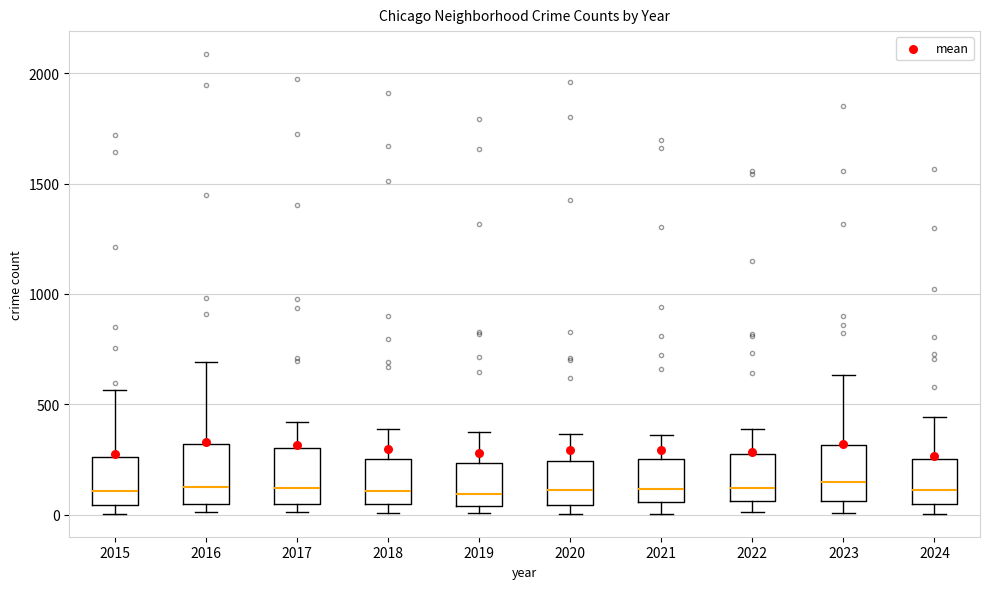

Reading left to right, transcribe this box plot: for each box, give where its median line is, the range the box spans, and where its two whiskers end, as read against the y-axis. The values are not printed on the chart, so give them approximately, as read against the axis.

2015: median 100, box 50 to 250, whiskers 0 to 550
2016: median 150, box 50 to 300, whiskers 0 to 700
2017: median 100, box 50 to 300, whiskers 0 to 400
2018: median 100, box 50 to 250, whiskers 0 to 400
2019: median 100, box 50 to 250, whiskers 0 to 400
2020: median 100, box 50 to 250, whiskers 0 to 350
2021: median 100, box 50 to 250, whiskers 0 to 350
2022: median 100, box 50 to 250, whiskers 0 to 400
2023: median 150, box 50 to 300, whiskers 0 to 650
2024: median 100, box 50 to 250, whiskers 0 to 450